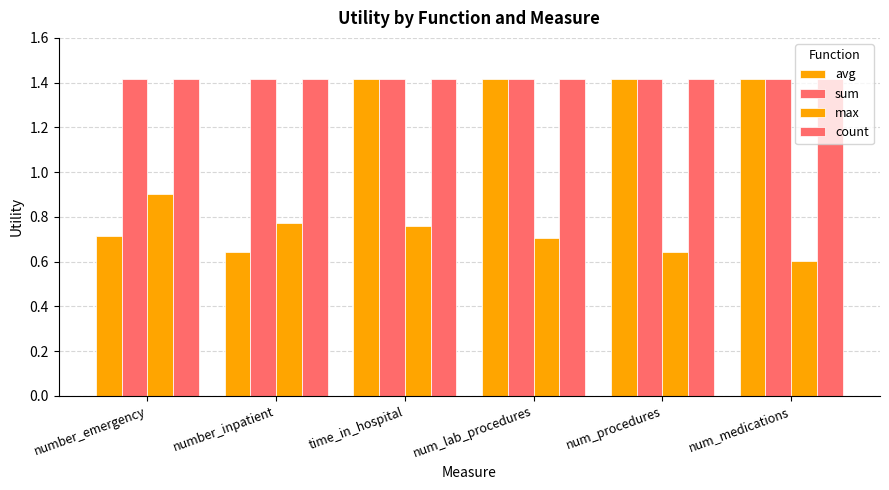

Does the chart contain stacked bars?

No